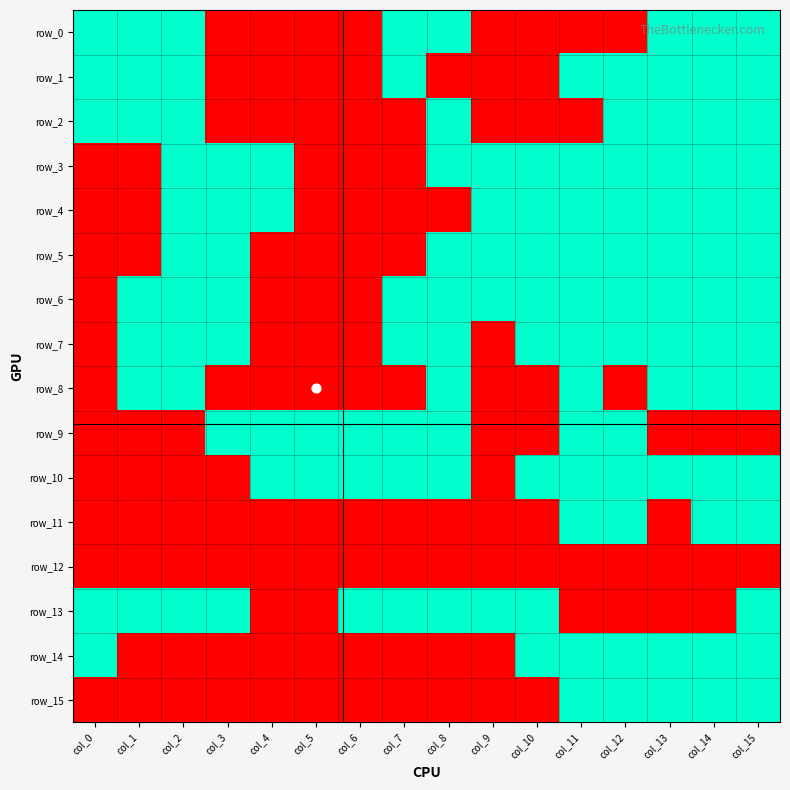

What is the greatest value displayed?

1